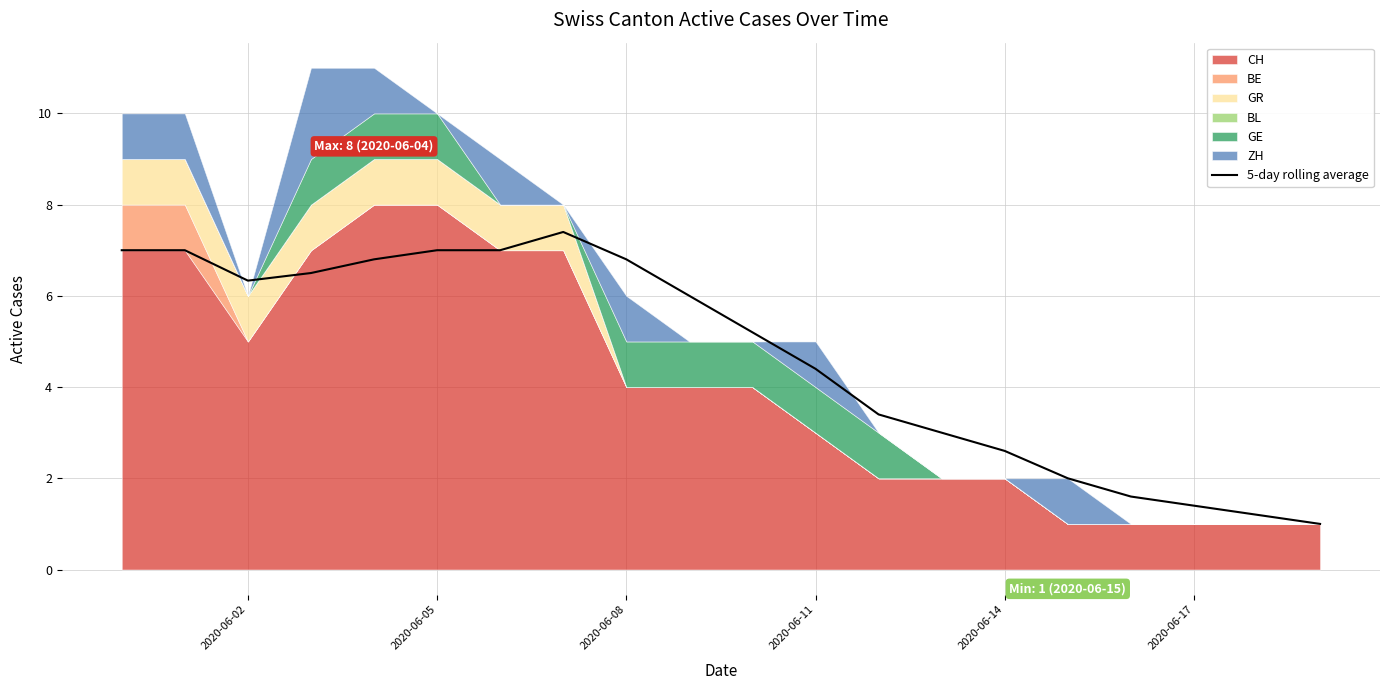

True or false: the data has more than 1 interior local peaks.

False